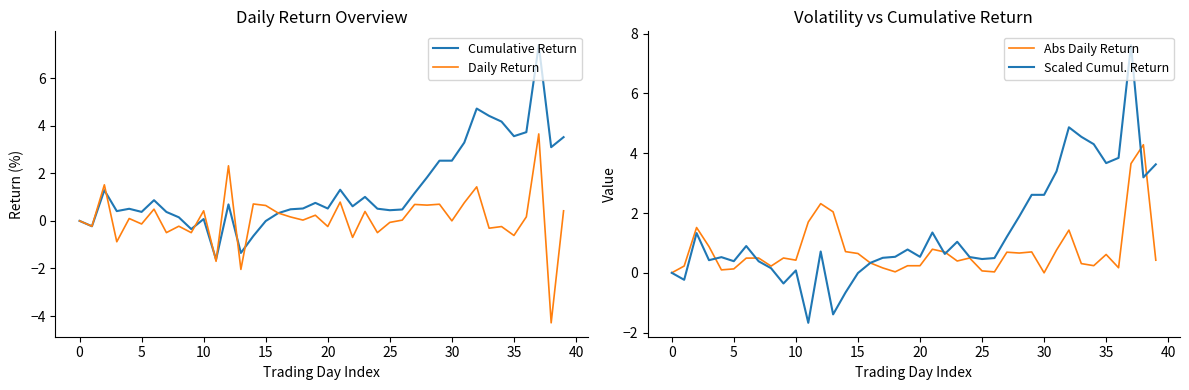

How many times do Cumulative Return and Abs Daily Return cross each other?

7